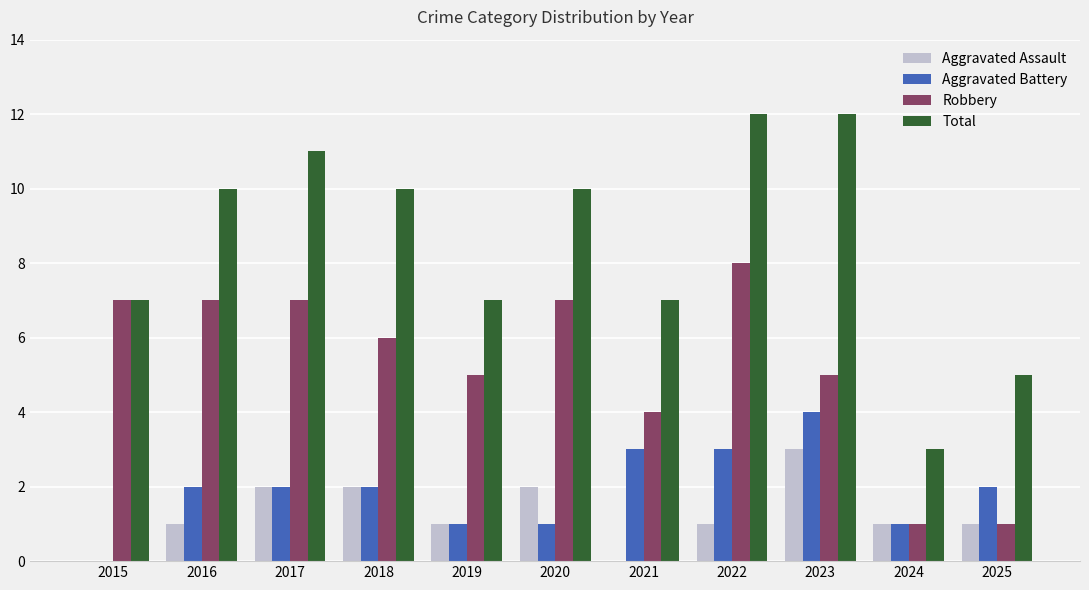

The value of Robbery at 2025 is 2. True or false?

False